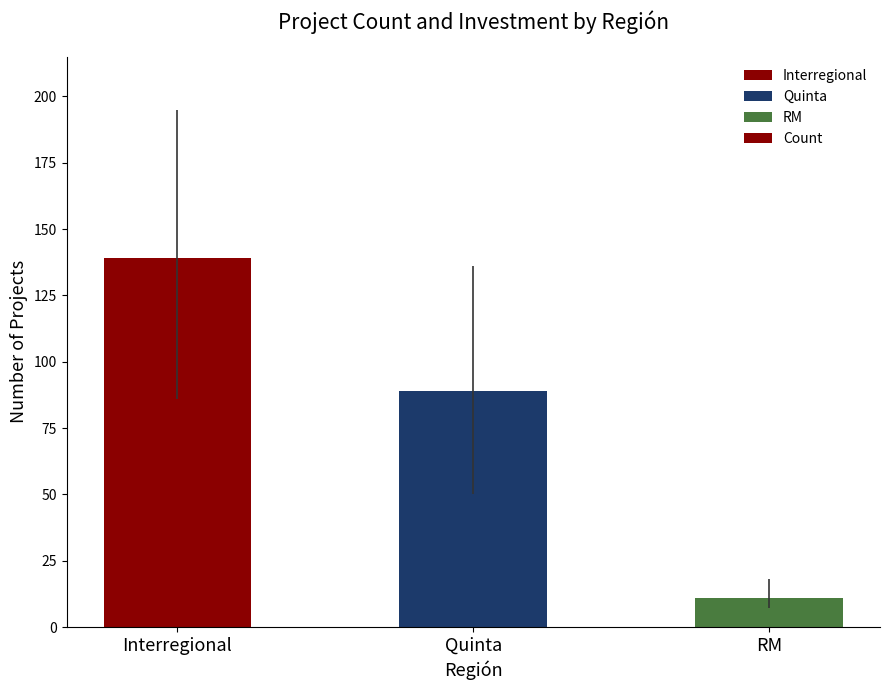

Is it true that the value at Interregional is 79?

False